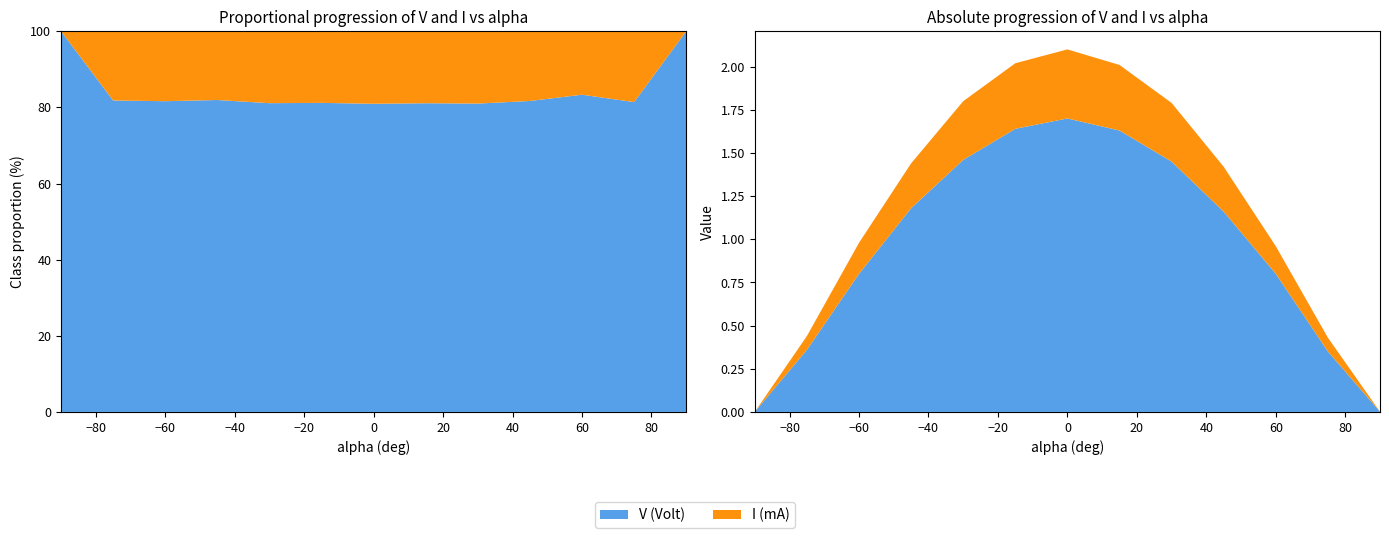

Reading right to left, transcribe all the data shown in this chart.

V (Volt): 0.0	0.3	0.8	1.2	1.4	1.6	1.7	1.6	1.5	1.2	0.8	0.4	0.0
I (mA): 0.0	0.1	0.2	0.3	0.3	0.4	0.4	0.4	0.3	0.3	0.2	0.1	0.0